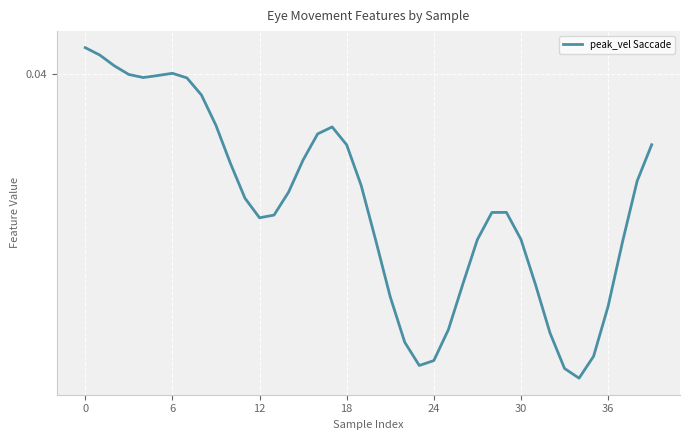

How many points are lower than both their immediate neighbors (excluding endpoints)?

4